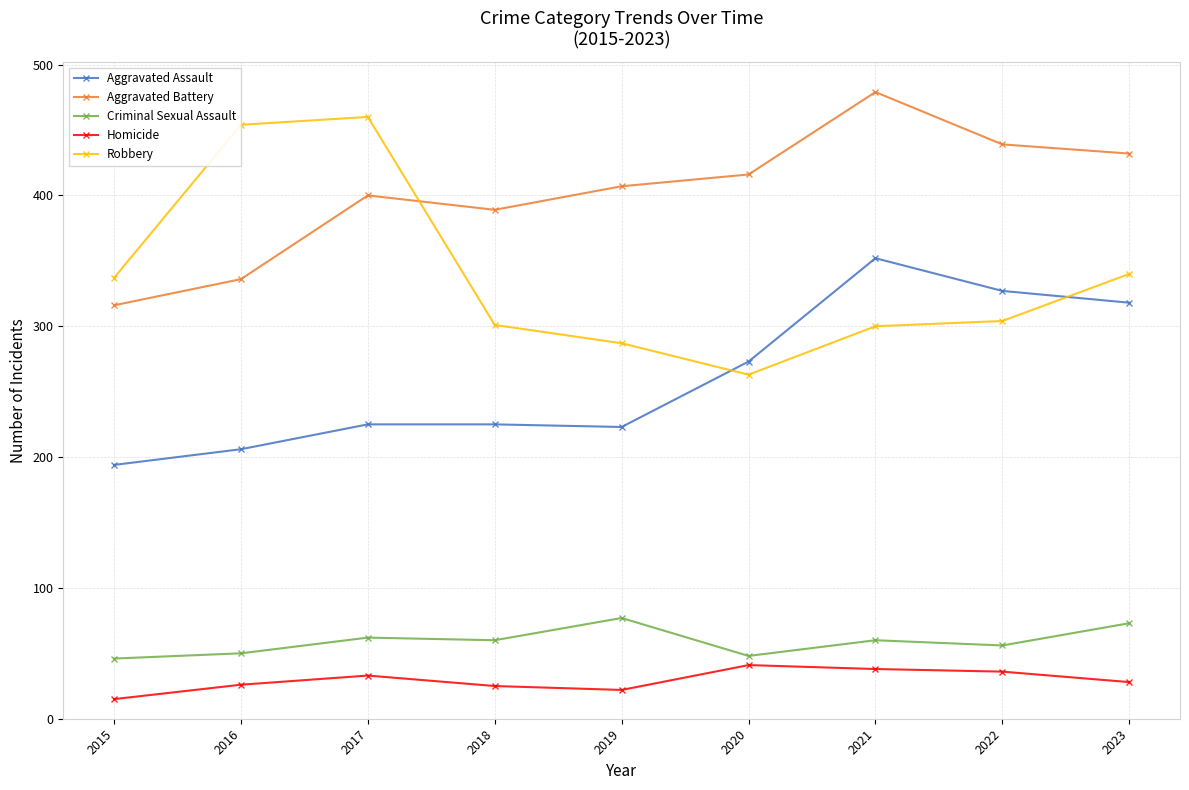

The value of Aggravated Assault at 2022 is 542. True or false?

False